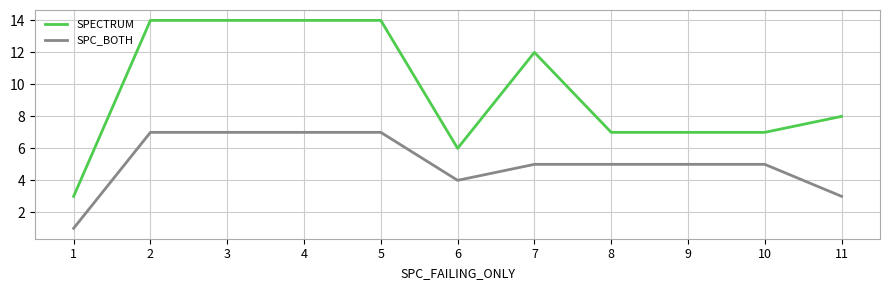

Which series has the widest spread of values?

SPECTRUM